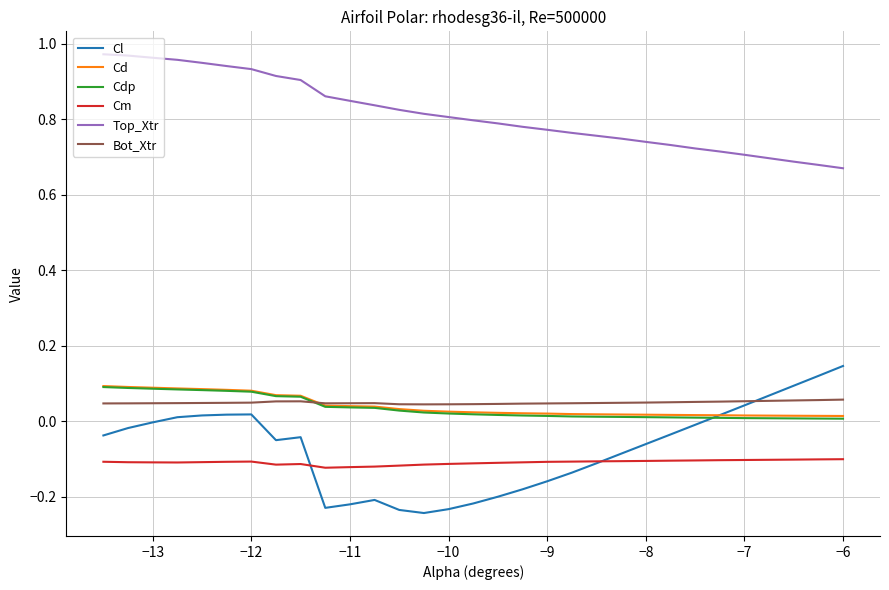

Which series has the largest total across all categories?

Top_Xtr